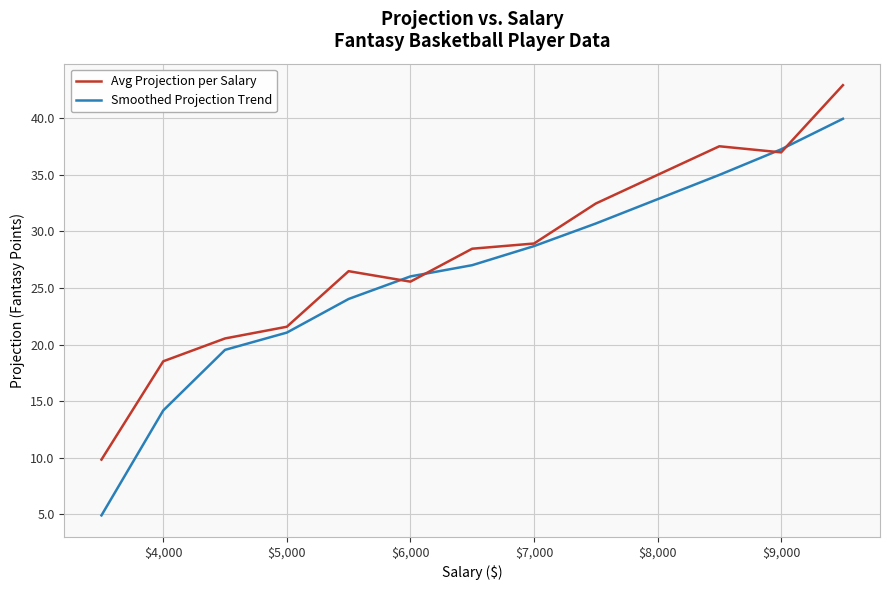

Which series has the widest spread of values?

Smoothed Projection Trend